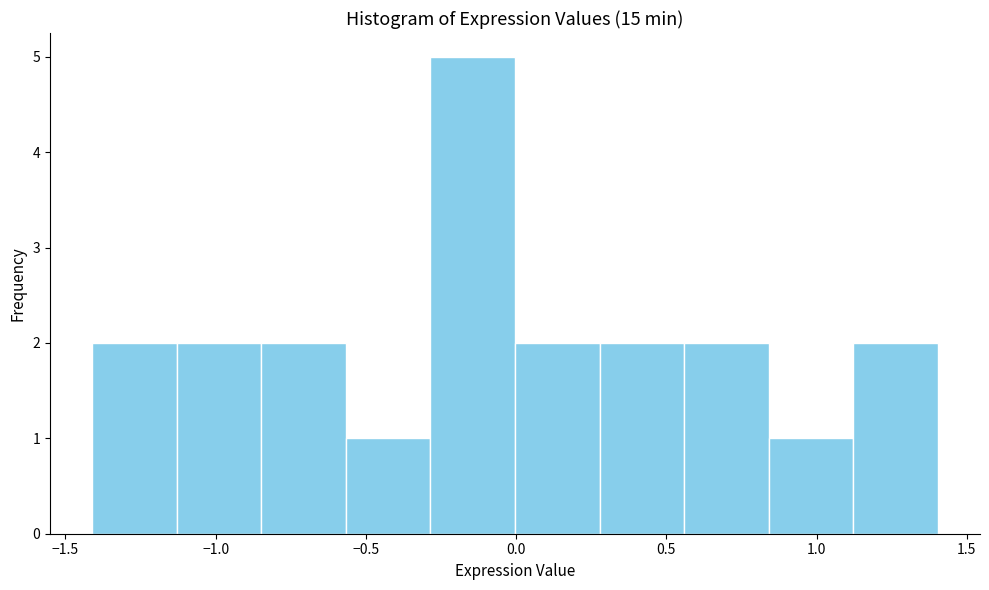

What is the height of the bar covering 0.55 to 0.85 on the x-axis? Neither the bar edges nor the heights are printed on the chart, so give them approximately, as read against the axes.

2